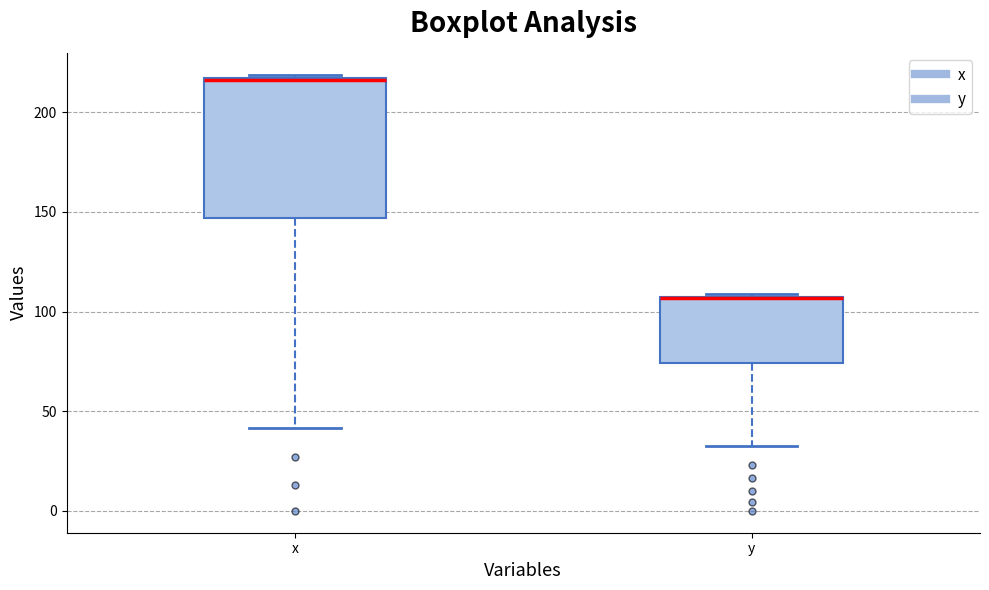

Reading left to right, read every box against the y-axis: the position of its median line, the range the box covers, and the ends of its whiskers. The values are not printed on the chart, so give them approximately, as read against the axis.

x: median 215, box 145 to 215, whiskers 40 to 220
y: median 105 (drawn on the box's upper edge), box 75 to 105, whiskers 35 to 110